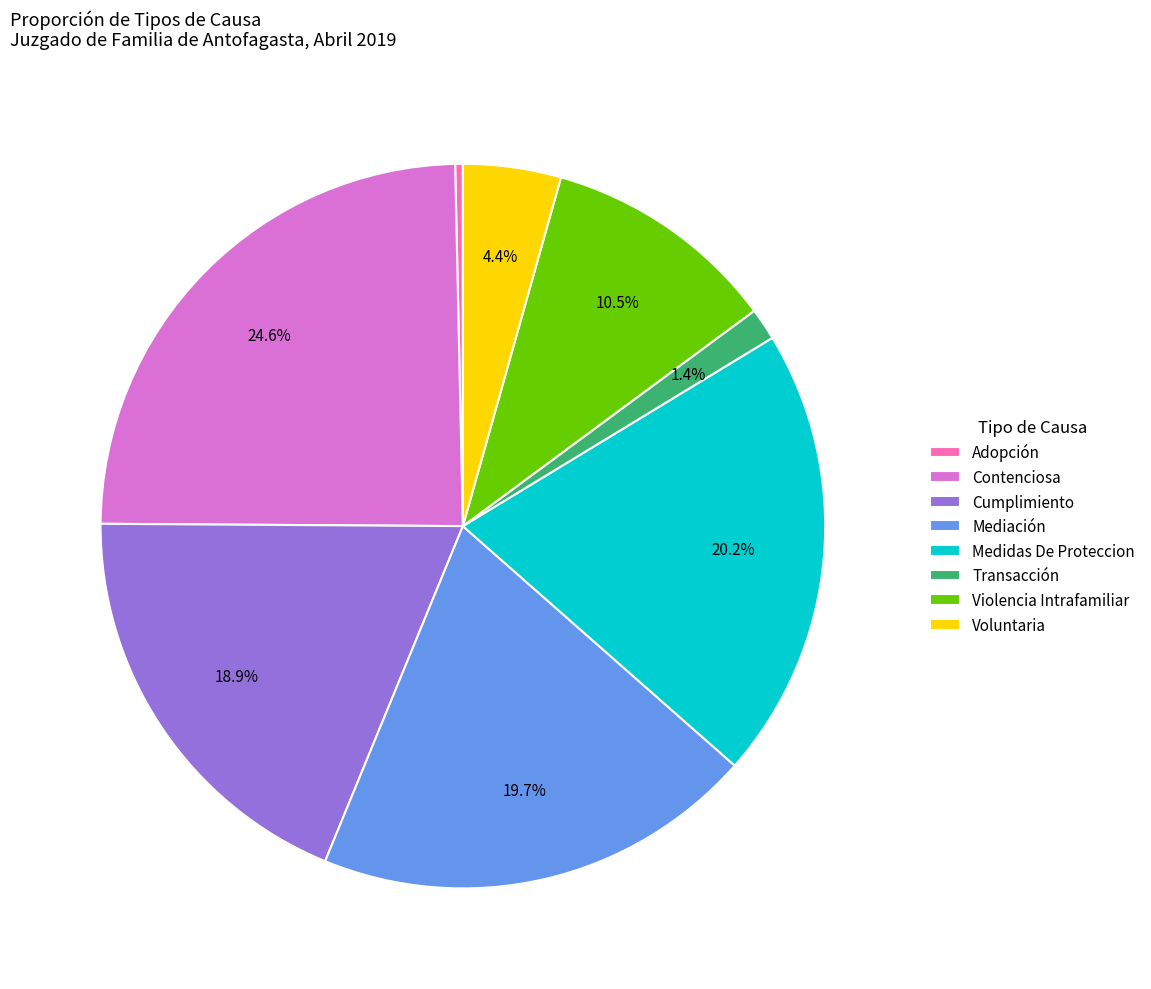

Approximately how many times larger is the value at Medidas De Proteccion compared to Violencia Intrafamiliar?

1.9